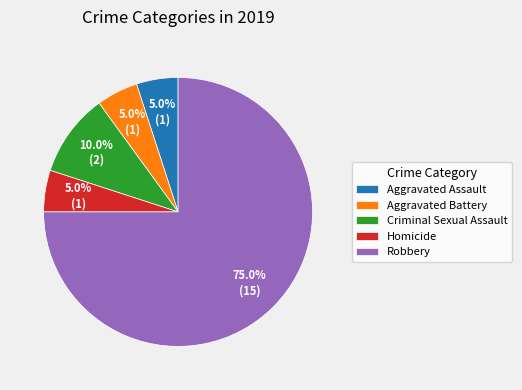

How many slices are in this pie chart?

5